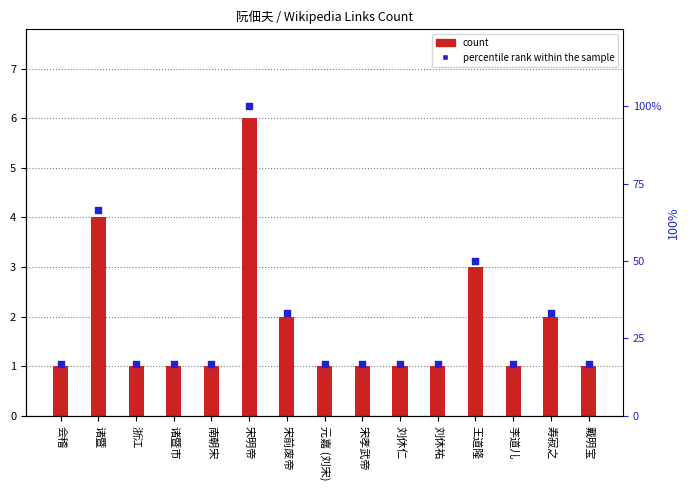

Which series has the largest Y range (max minus min)?

percentile rank within the sample